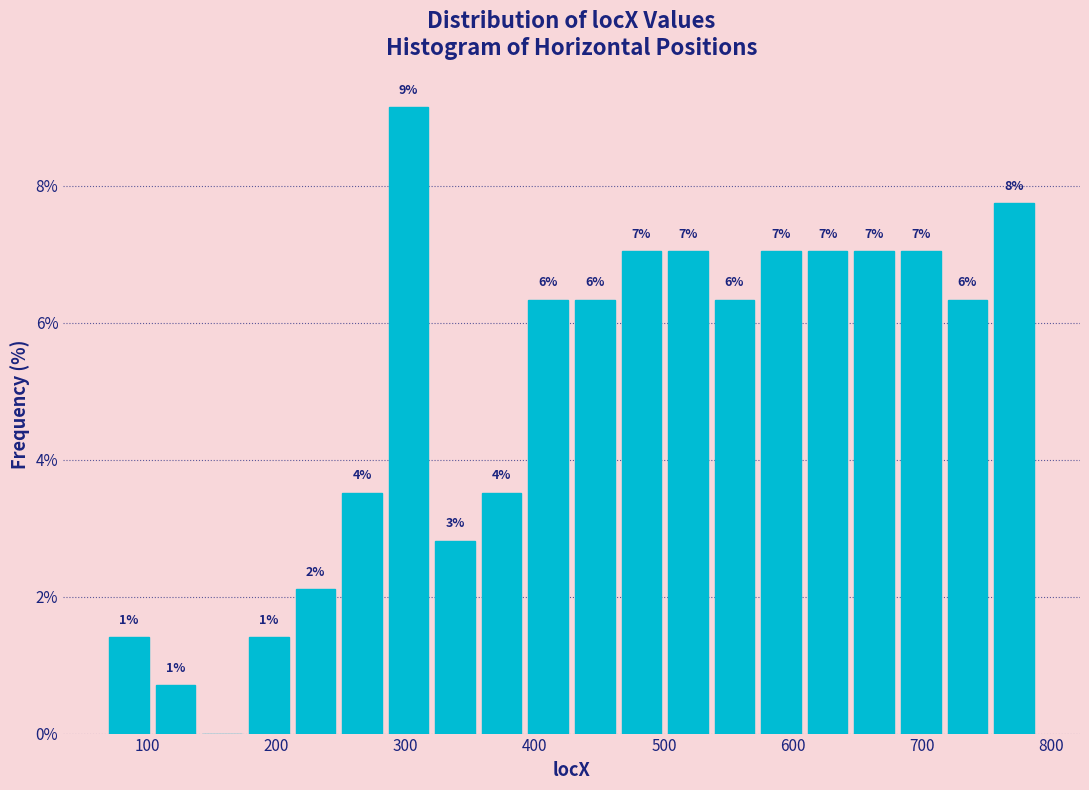

Read against the x-axis, roughly where is the centre of the tallest bar?

300